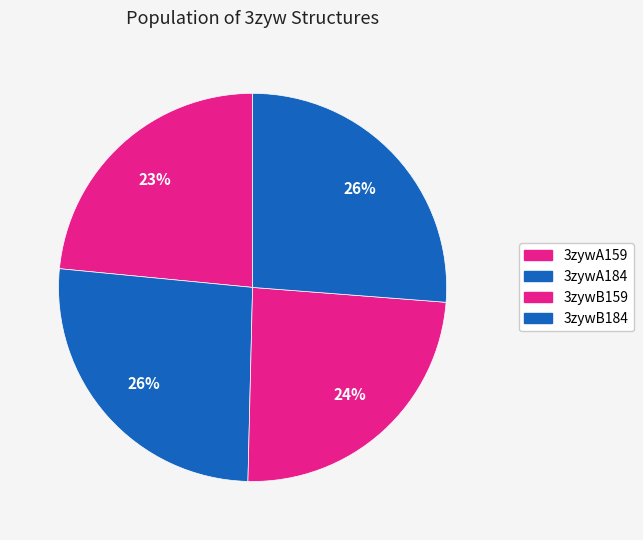

The 3zywA159 slice represents 33% of the pie. True or false?

False